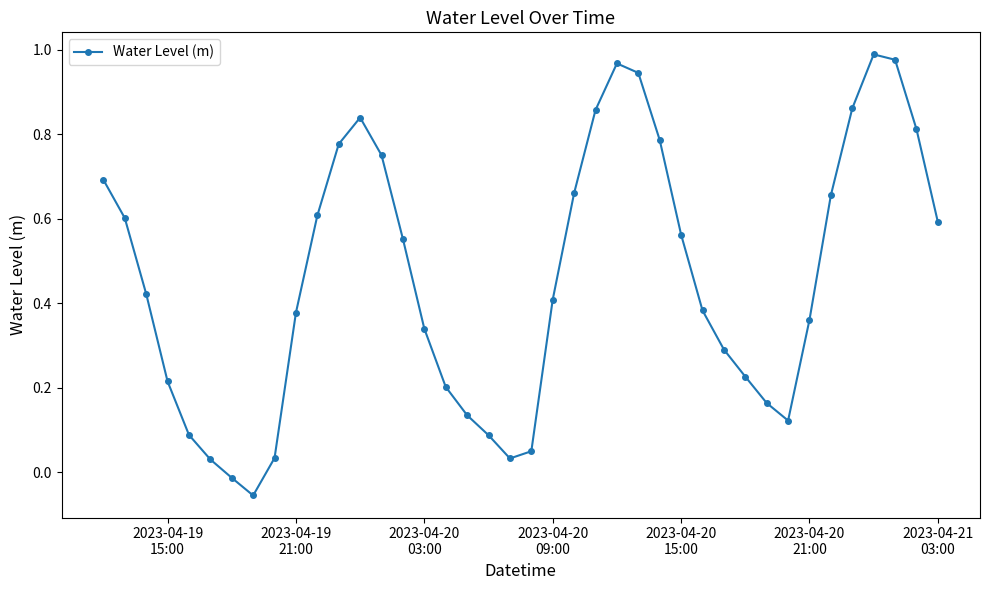

How many points are lower than both their immediate neighbors (excluding endpoints)?

3